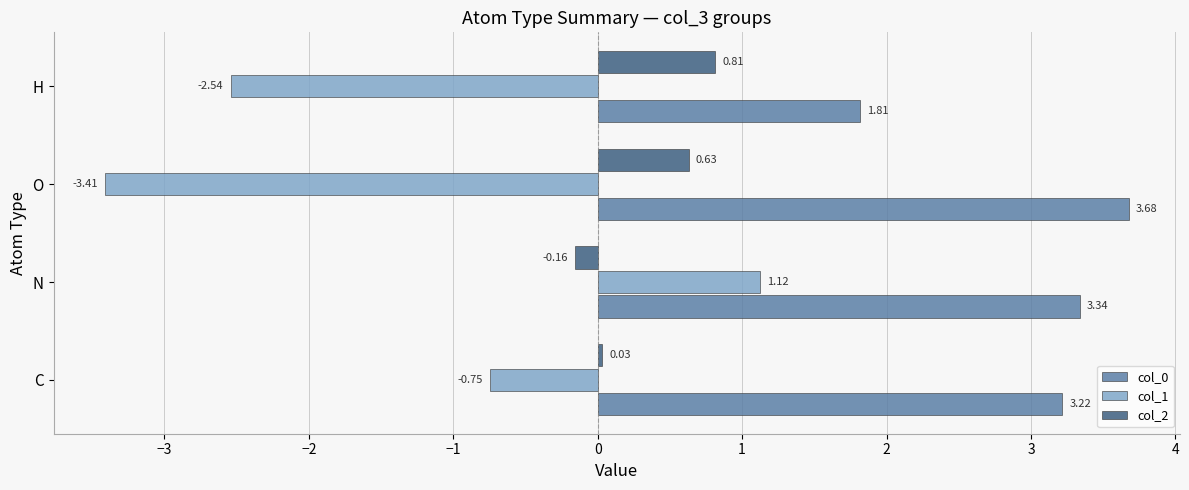

What is the total value across all series at O?

0.9